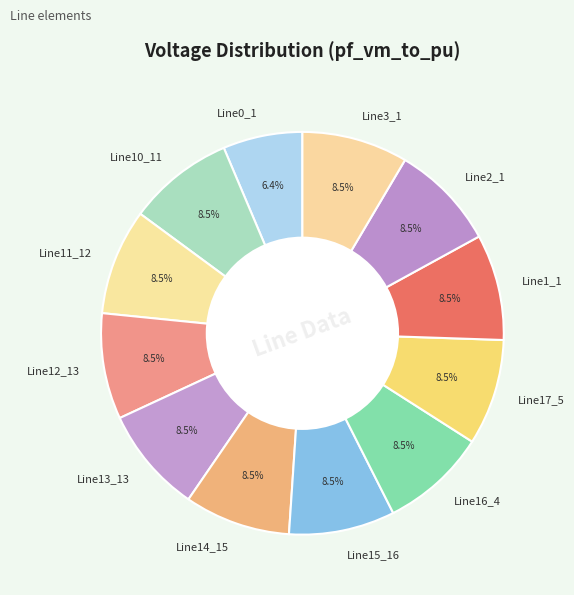

How many slices are in this pie chart?

12